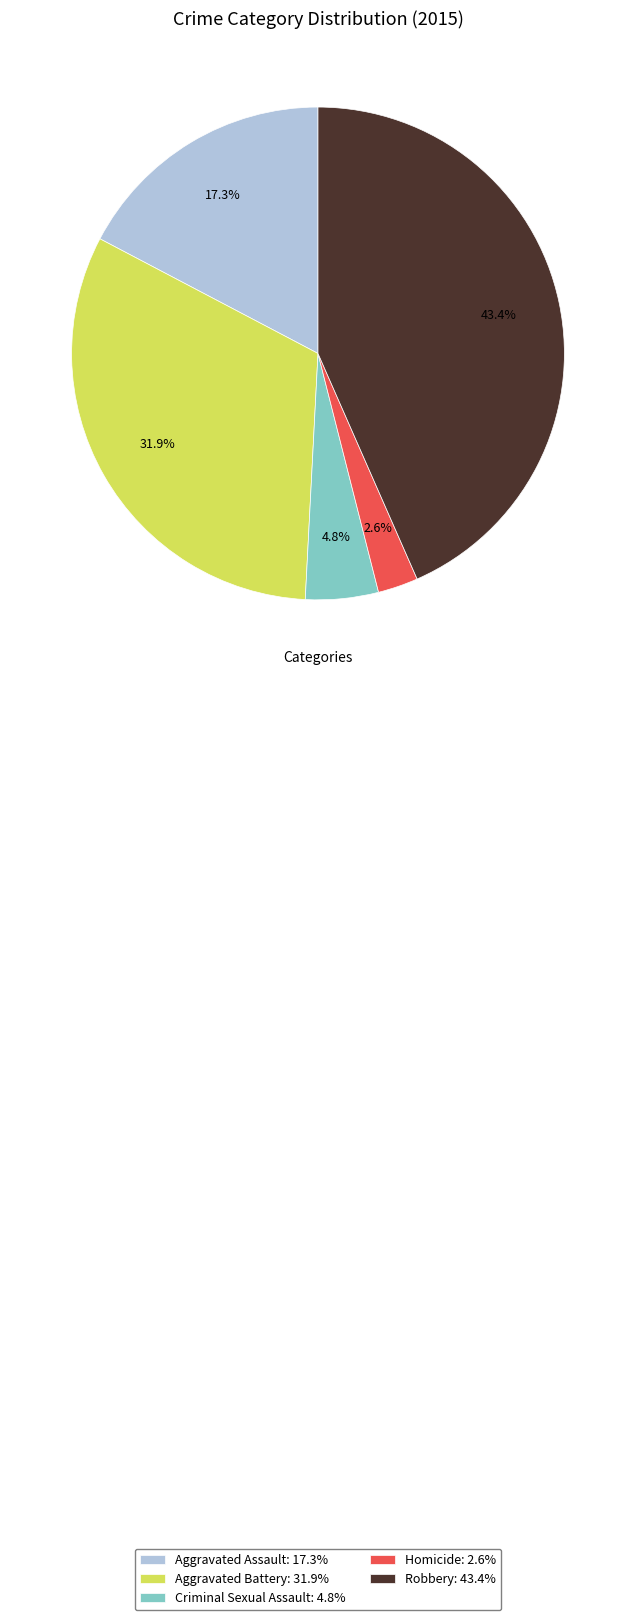

What percentage is the Aggravated Battery slice, to the nearest percent?

32%